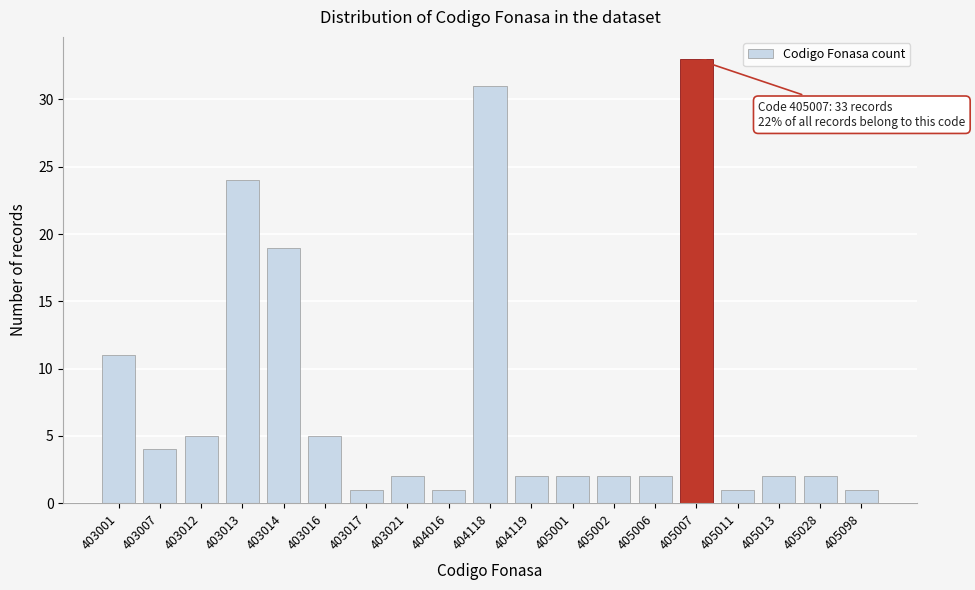

Reading left to right, list all the values displayed in this chart.

403001=11	403007=4	403012=5	403013=24	403014=19	403016=5	403017=1	403021=2	404016=1	404118=31	404119=2	405001=2	405002=2	405006=2	405007=33	405011=1	405013=2	405028=2	405098=1